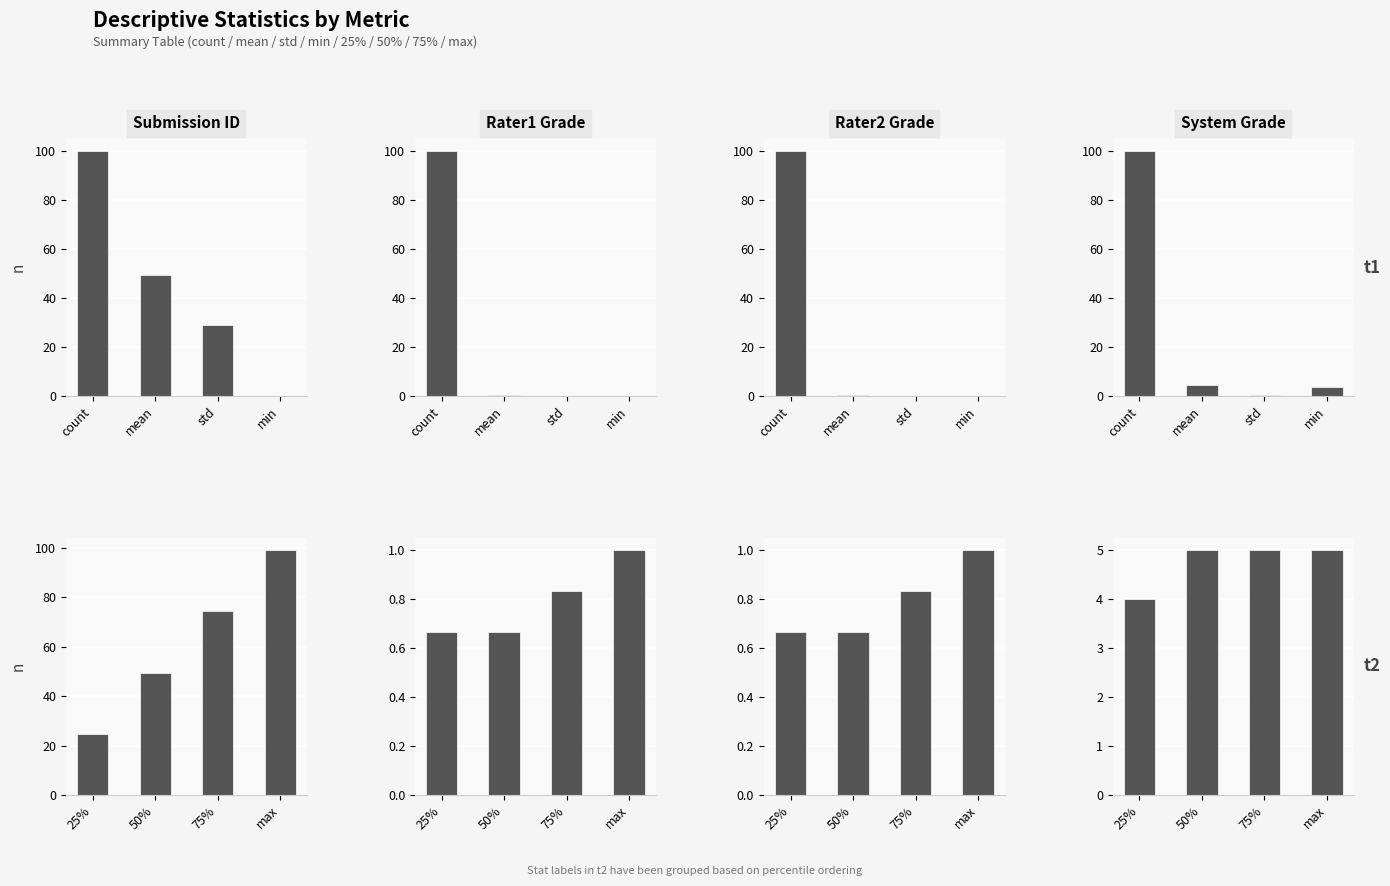

What is the minimum value for System Grade?

4.0